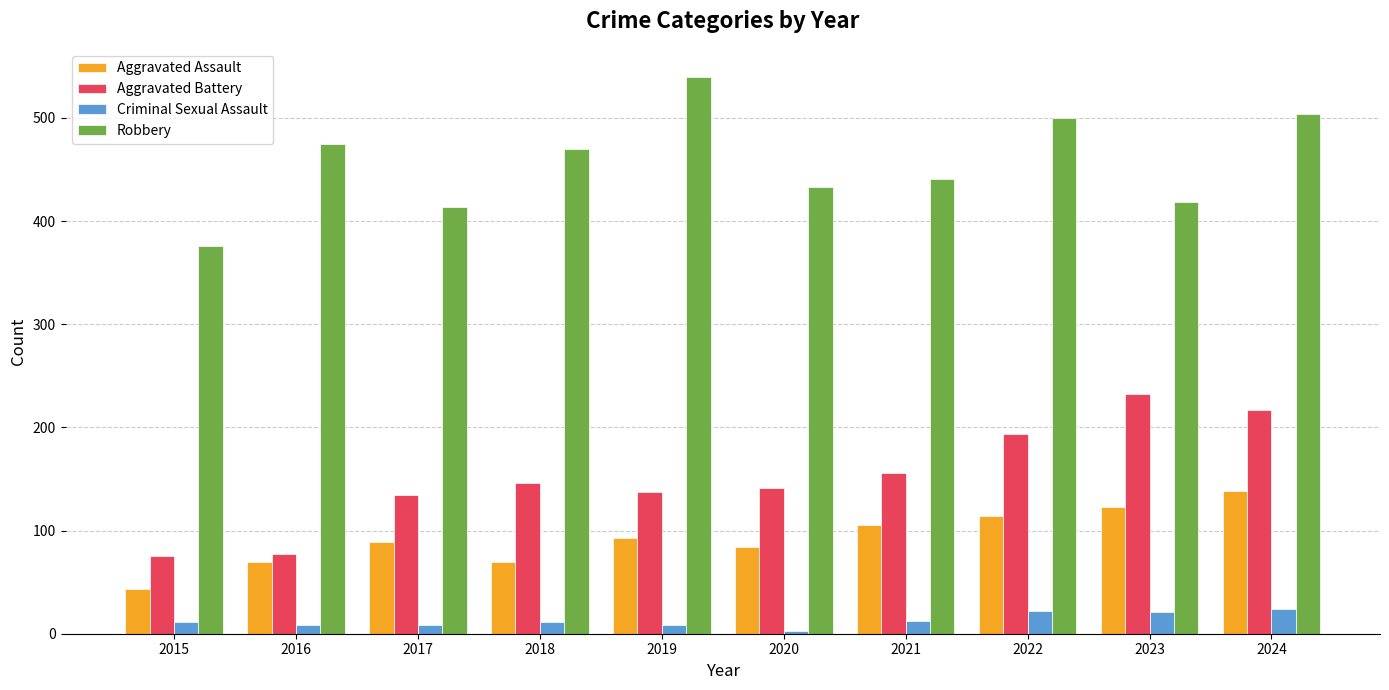

What is the approximate value of Robbery at 2017?

414